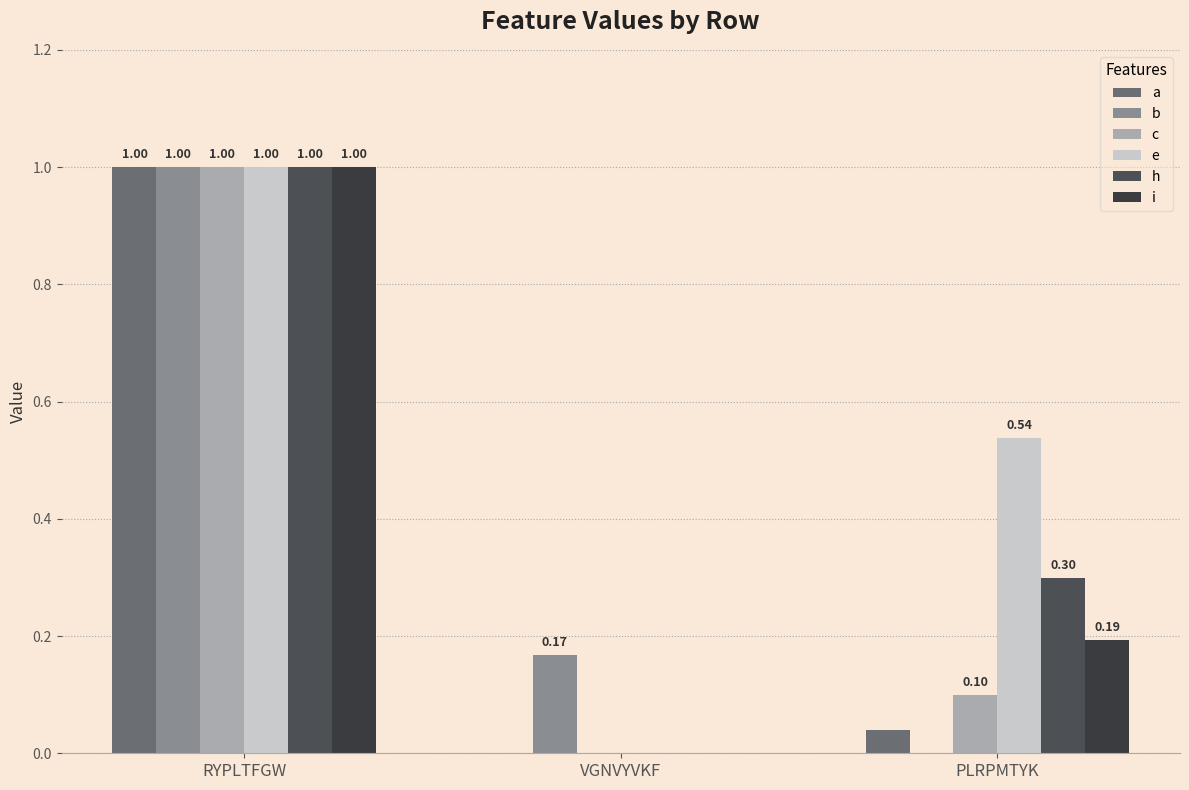

Where is h nearest to the value 0?

VGNVYVKF